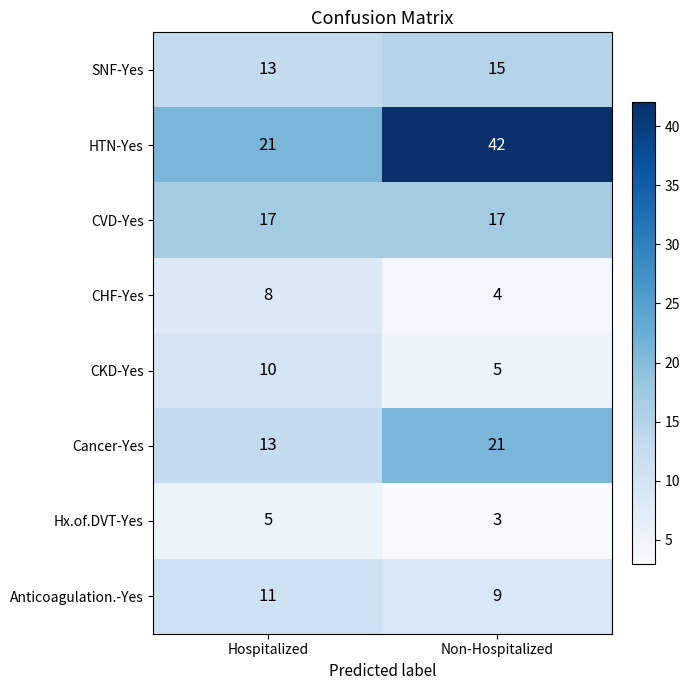

Which series has the largest total across all categories?

HTN-Yes